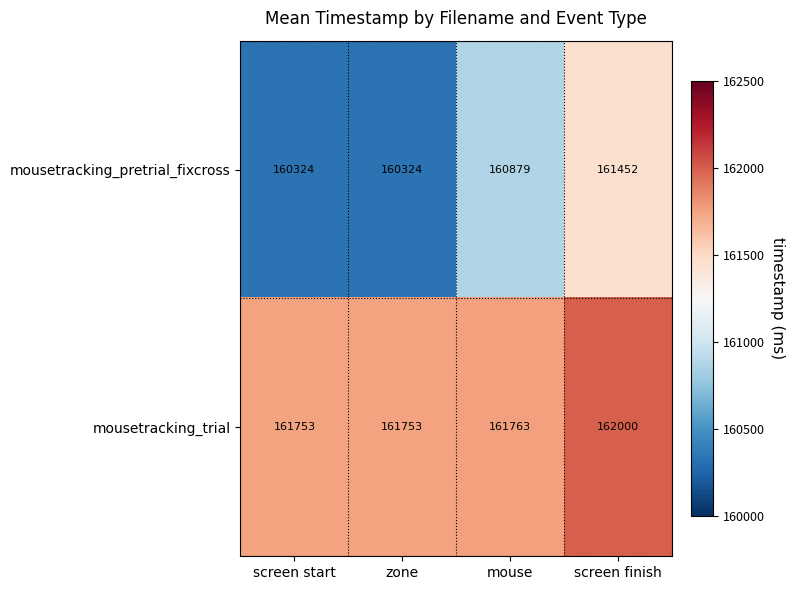

What is the maximum value shown in the chart?

162000